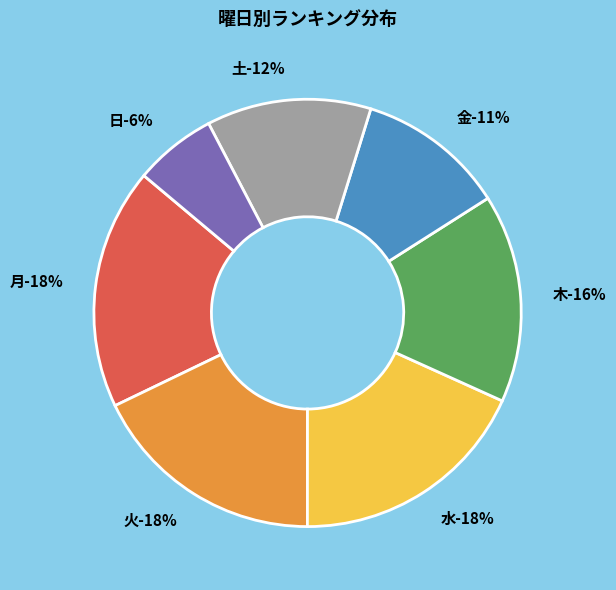

Count the number of slices in the pie.

7